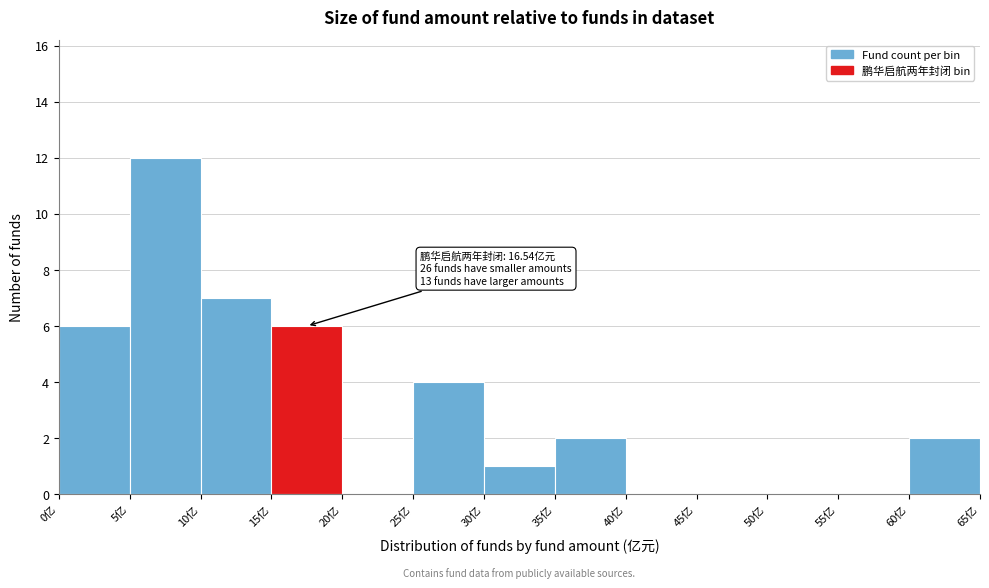

Over which range of the x-axis is the bar tallest?

5 to 10